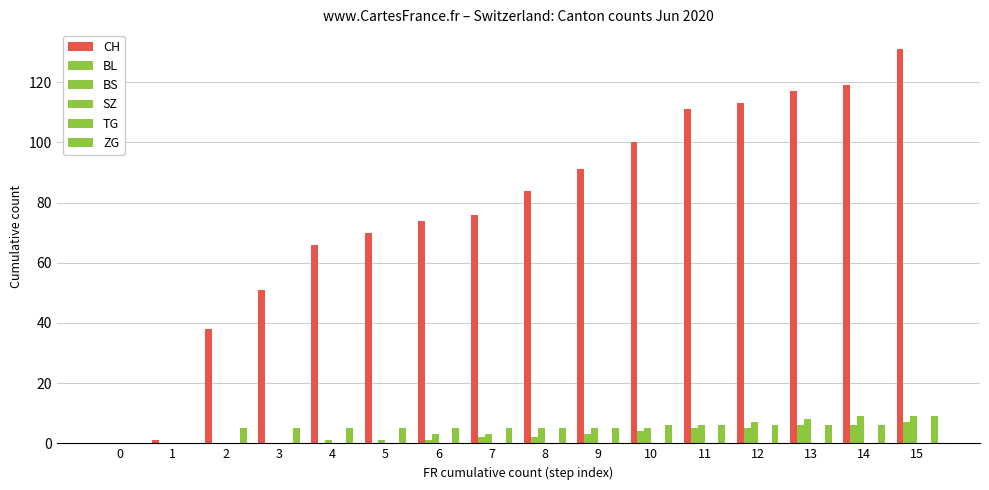

At 4, list the series in order from smallest to largest.

BL, SZ, TG, BS, ZG, CH